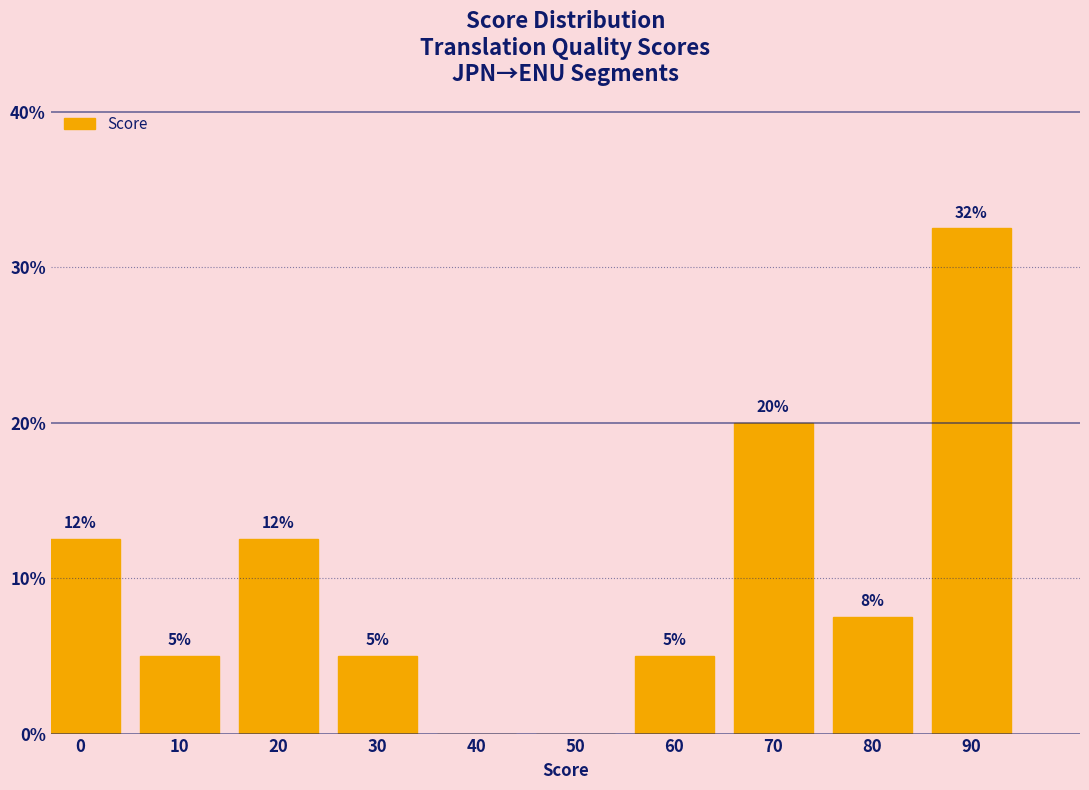

What is the maximum value shown in the chart?

32.5